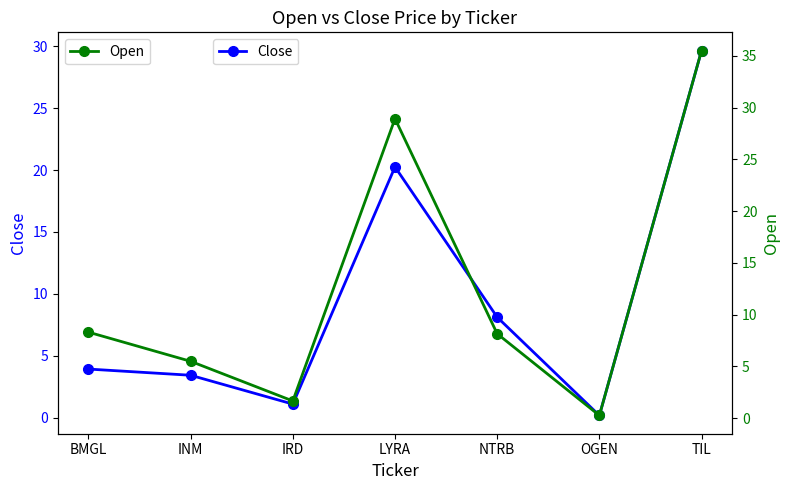

What is the highest value of the Open series?

35.5